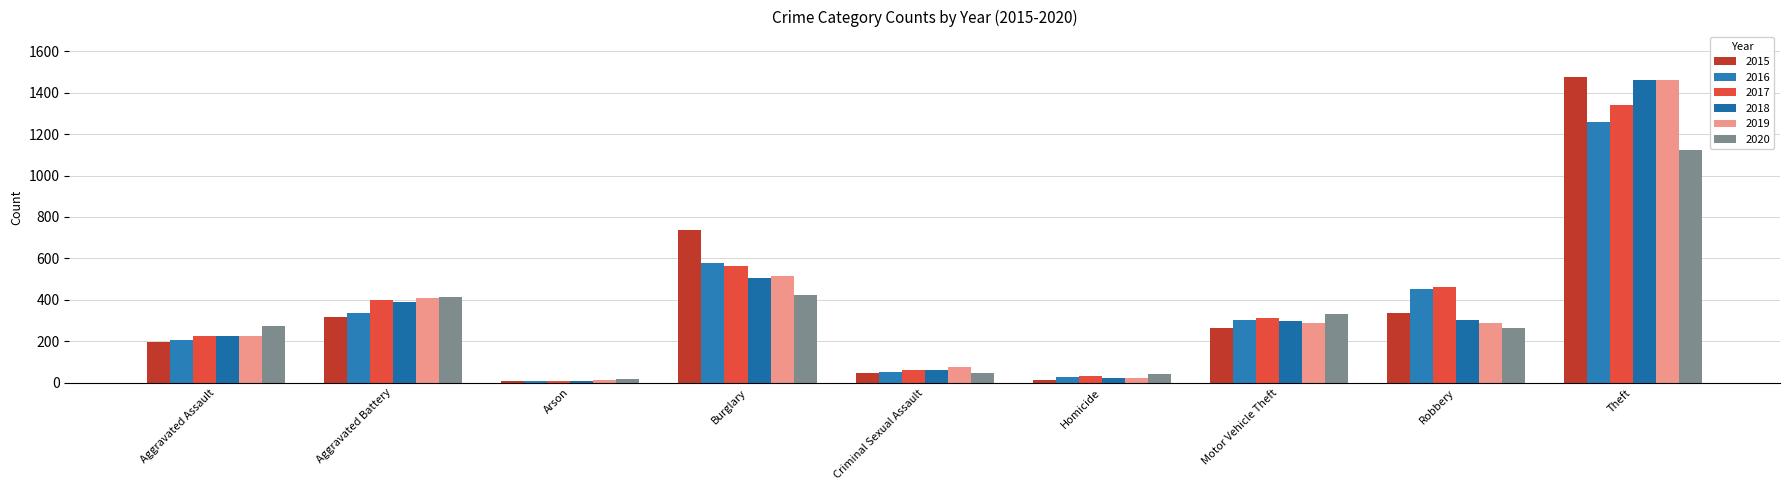

Count the number of categories in the chart.

9